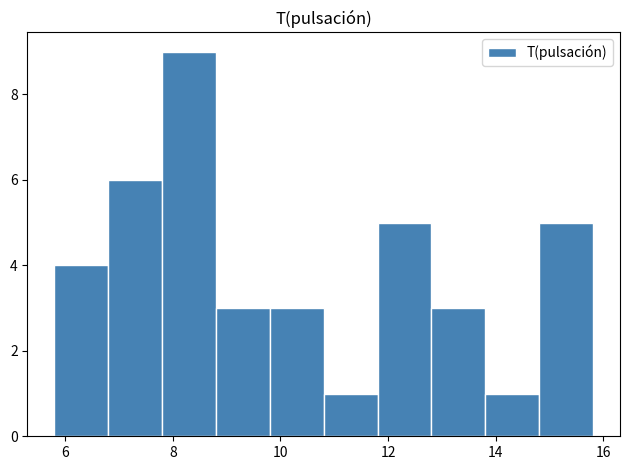

Reading left to right, list every bar in this chart as the range it spans on the x-axis followed by its height. Neither the bar edges nor the heights are printed on the chart, so give them approximately, as read against the axes.

5.8 to 6.8: 4
6.8 to 7.8: 6
7.8 to 8.8: 9
8.8 to 9.8: 3
9.8 to 10.8: 3
10.8 to 11.8: 1
11.8 to 12.8: 5
12.8 to 13.8: 3
13.8 to 14.8: 1
14.8 to 15.8: 5